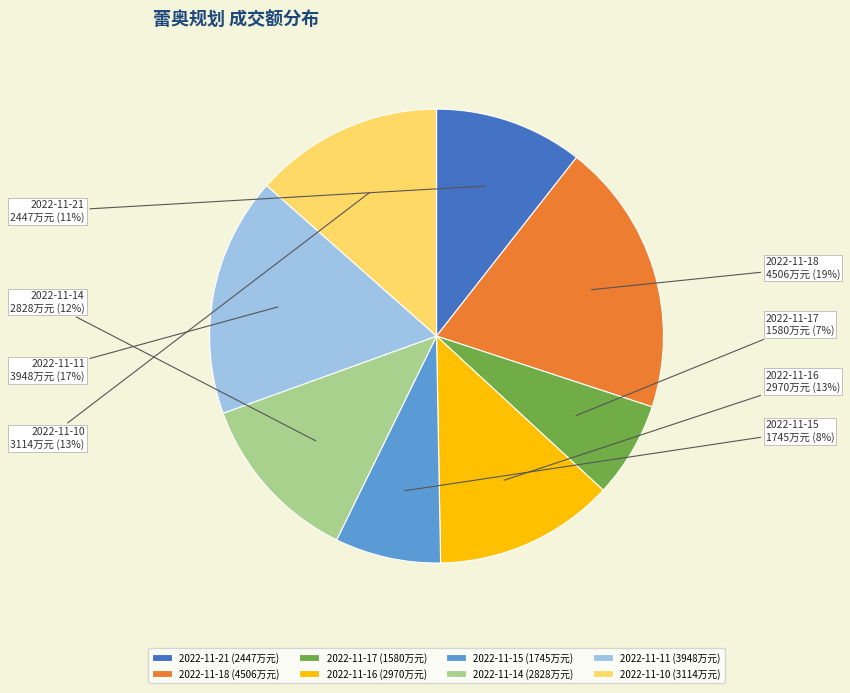

To the nearest percent, what portion does 2022-11-18 represent?

19%